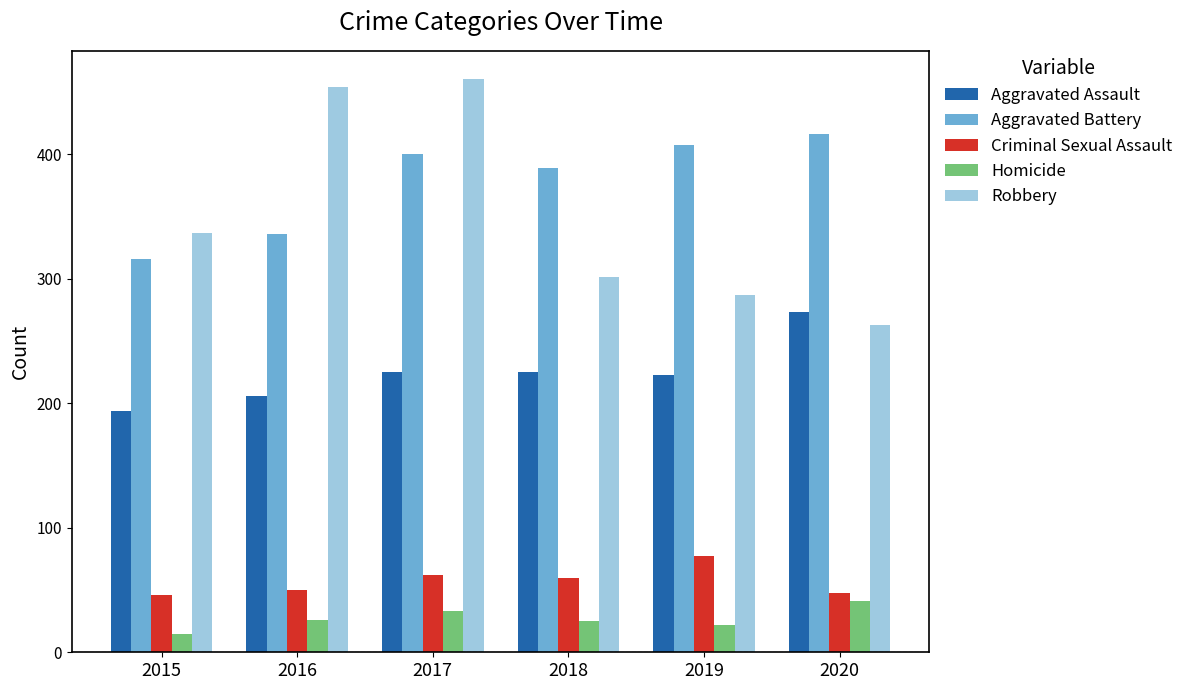

What are all the series names shown in the legend?

Aggravated Assault, Aggravated Battery, Criminal Sexual Assault, Homicide, Robbery